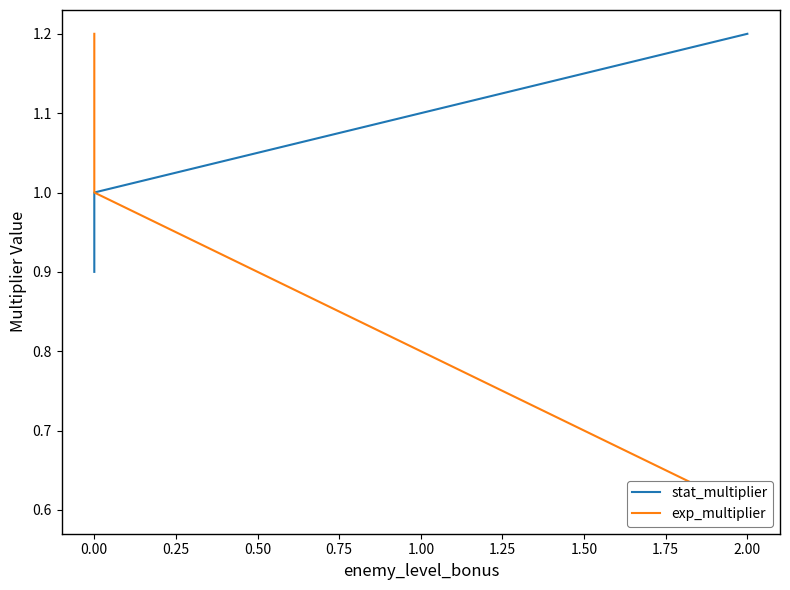

Does the chart display data point markers on the line(s)?

No